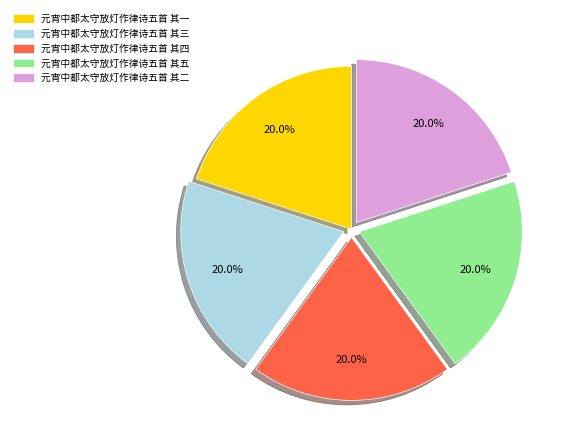

Approximately how many times larger is the value at 元宵中都太守放灯作律诗五首 其二 compared to 元宵中都太守放灯作律诗五首 其三?

1.0